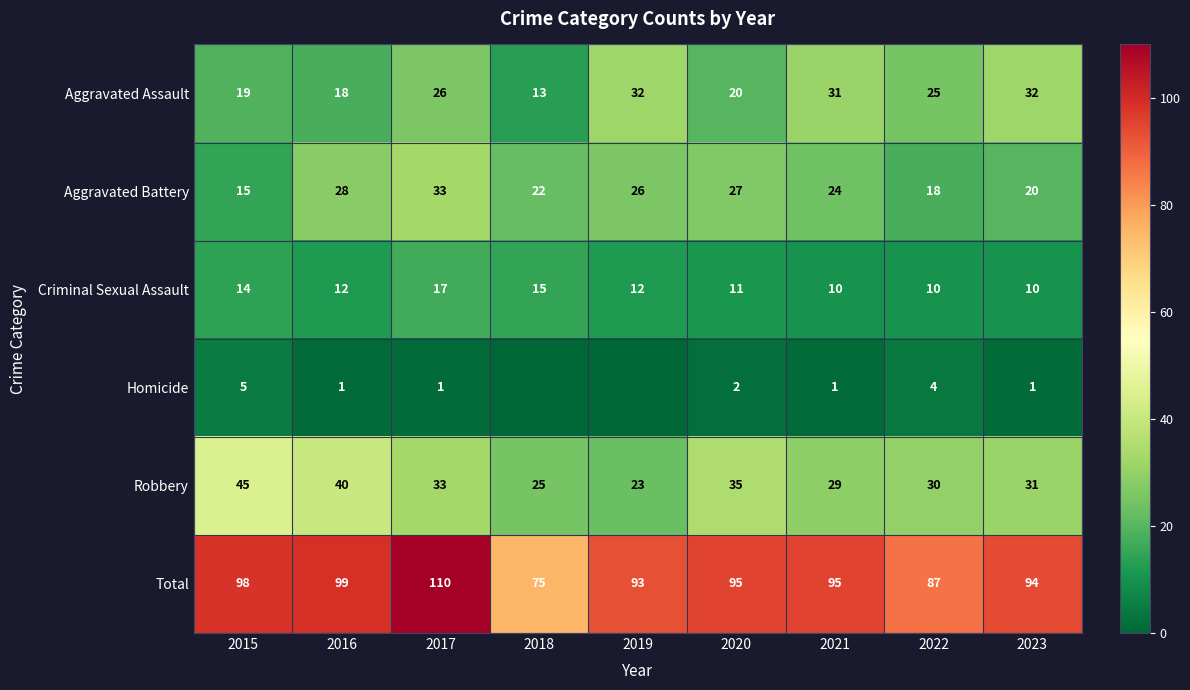

How many distinct data groups are displayed?

6